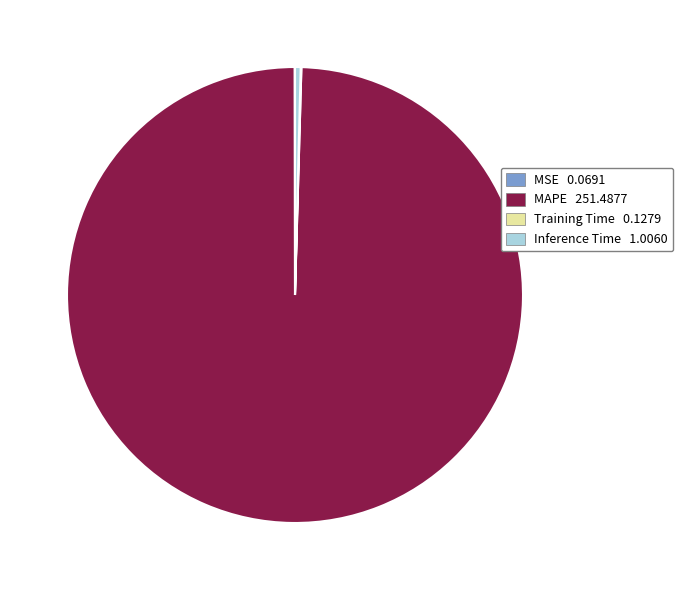

True or false: MAPE accounts for 100% of the total.

True